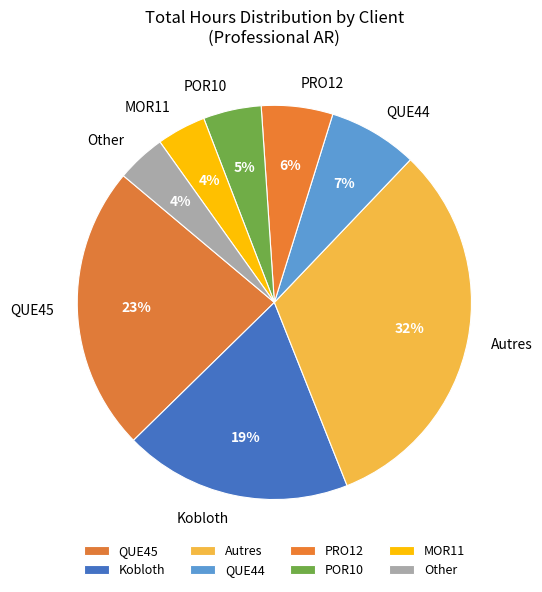

To the nearest percent, what is the combined percentage of Kobloth and Autres?

51%